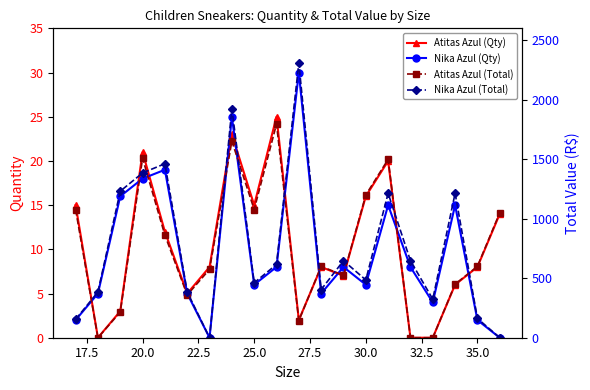

Is the value of Atitas Azul (Total) at 17 greater than the value of Nika Azul (Qty) at 30.0?

Yes